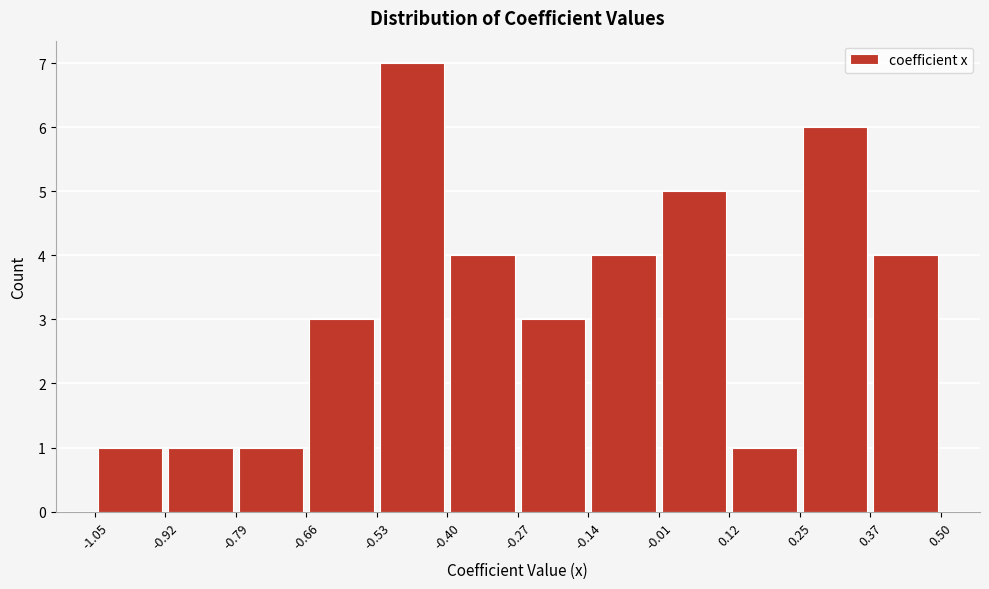

How tall is the bar that spans -1.05 to -0.92 on the x-axis? The values are not printed on the chart, so give them approximately, as read against the axis.

1